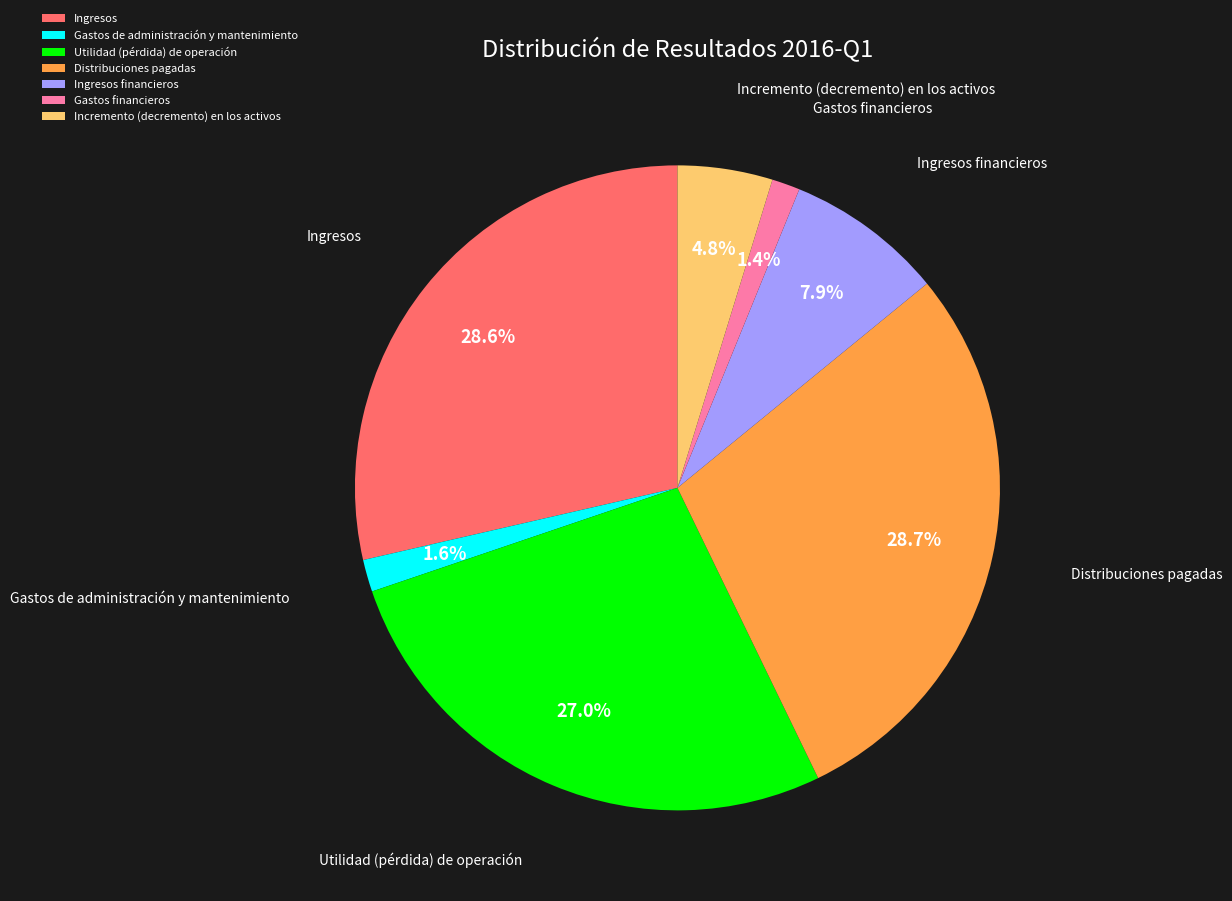

Is it true that Distribuciones pagadas is 36% of the pie?

False